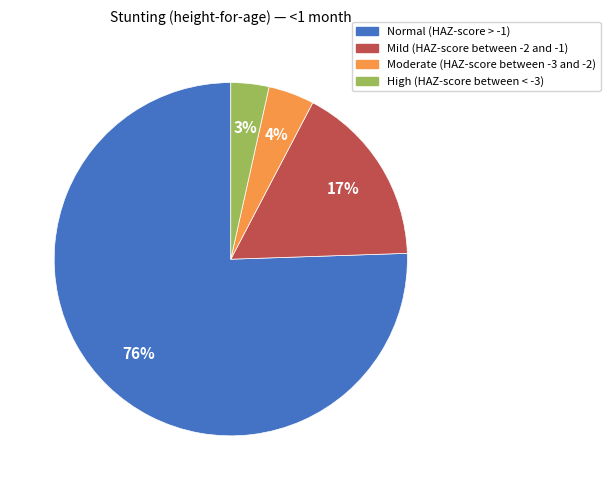

To the nearest percent, what portion does Moderate (HAZ-score between -3 and -2) represent?

4%